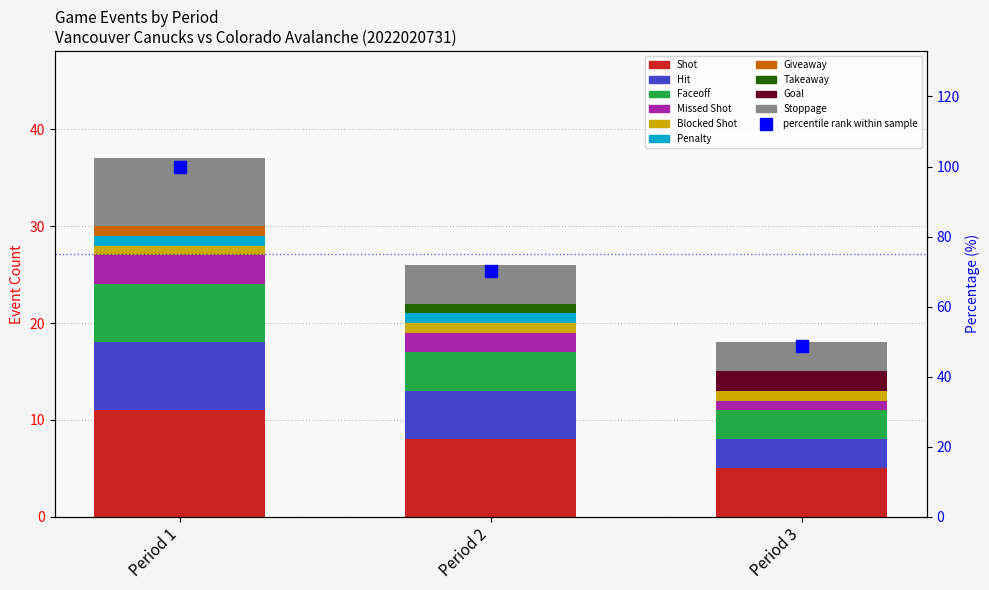

How many groups of bars are there?

3